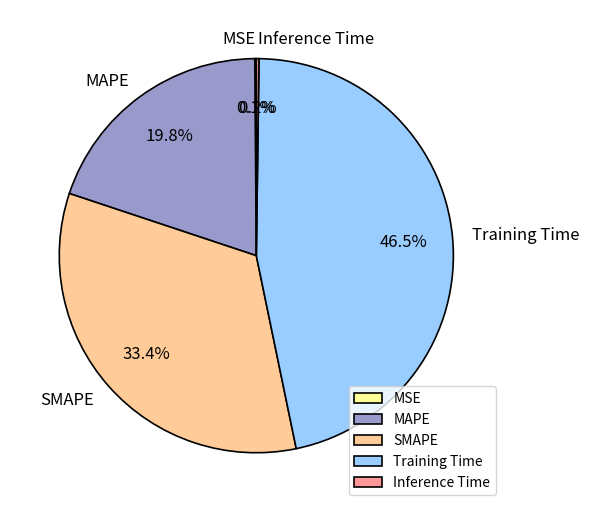

Which slice is the largest?

Training Time